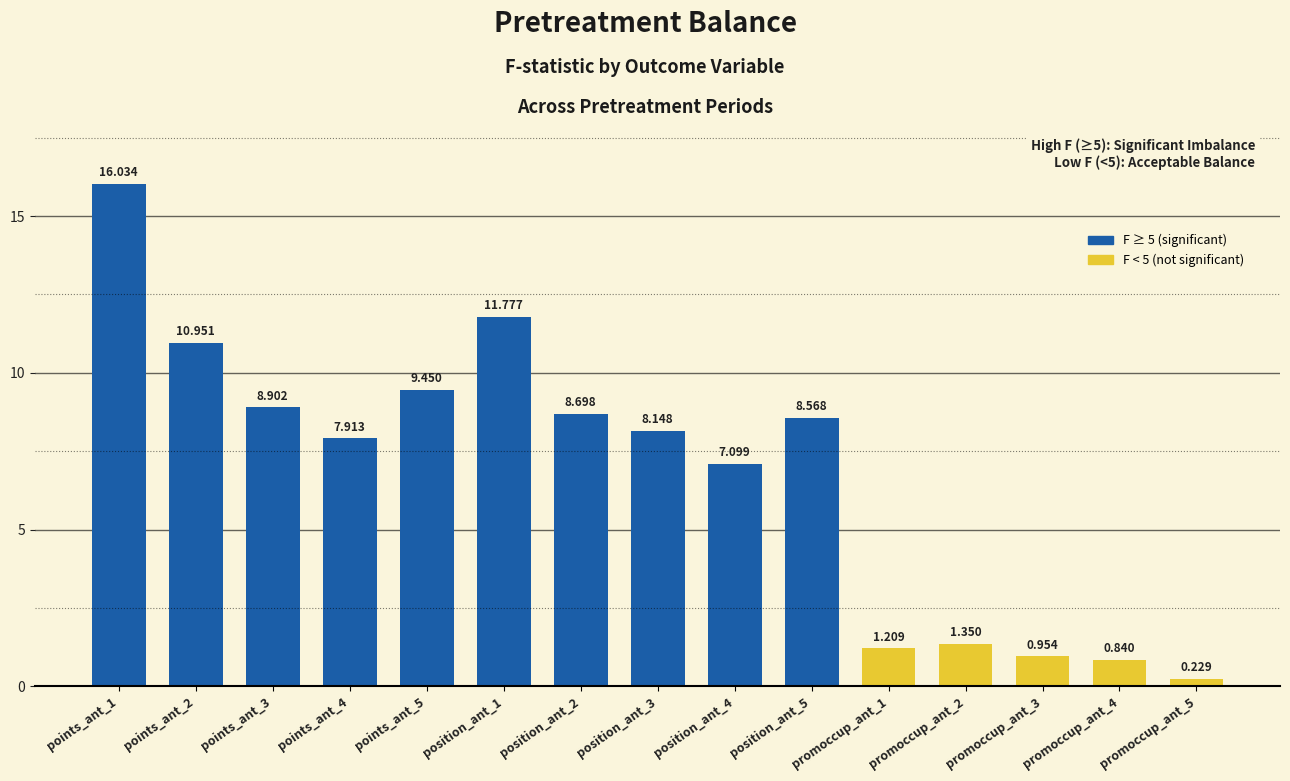

Which category has the lowest value across all series?

promoccup_ant_5